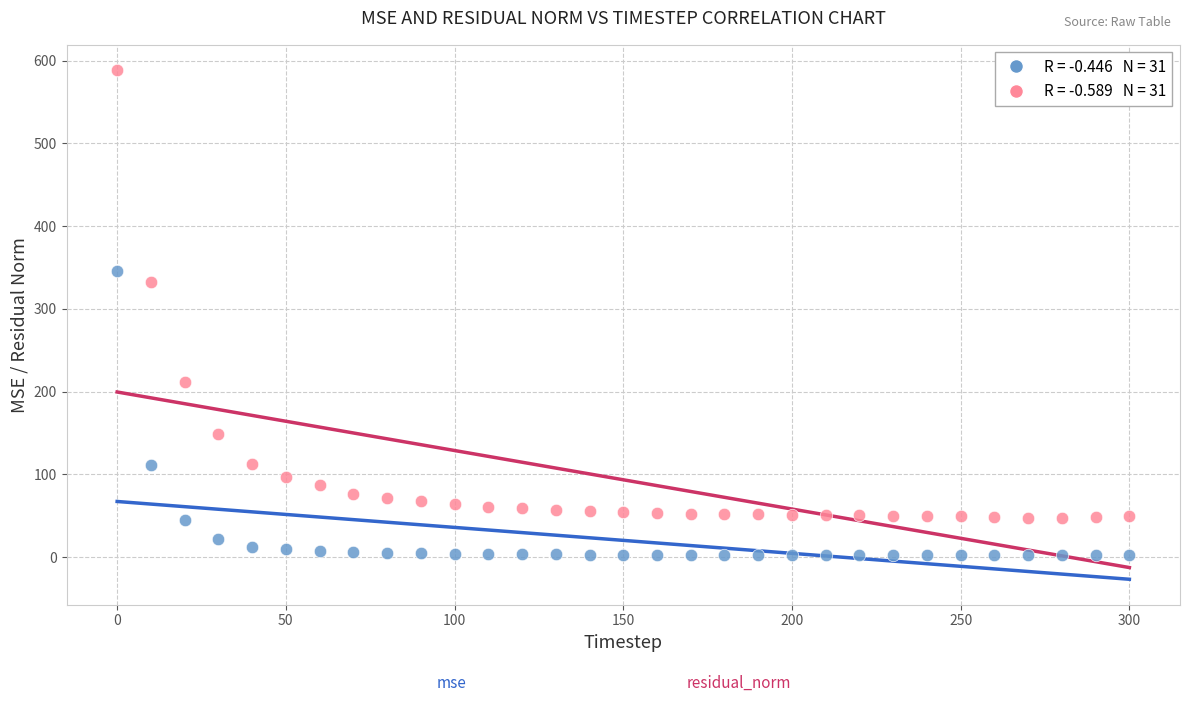

Across all data points, what is the range of Y values (max minus min)?

586.0